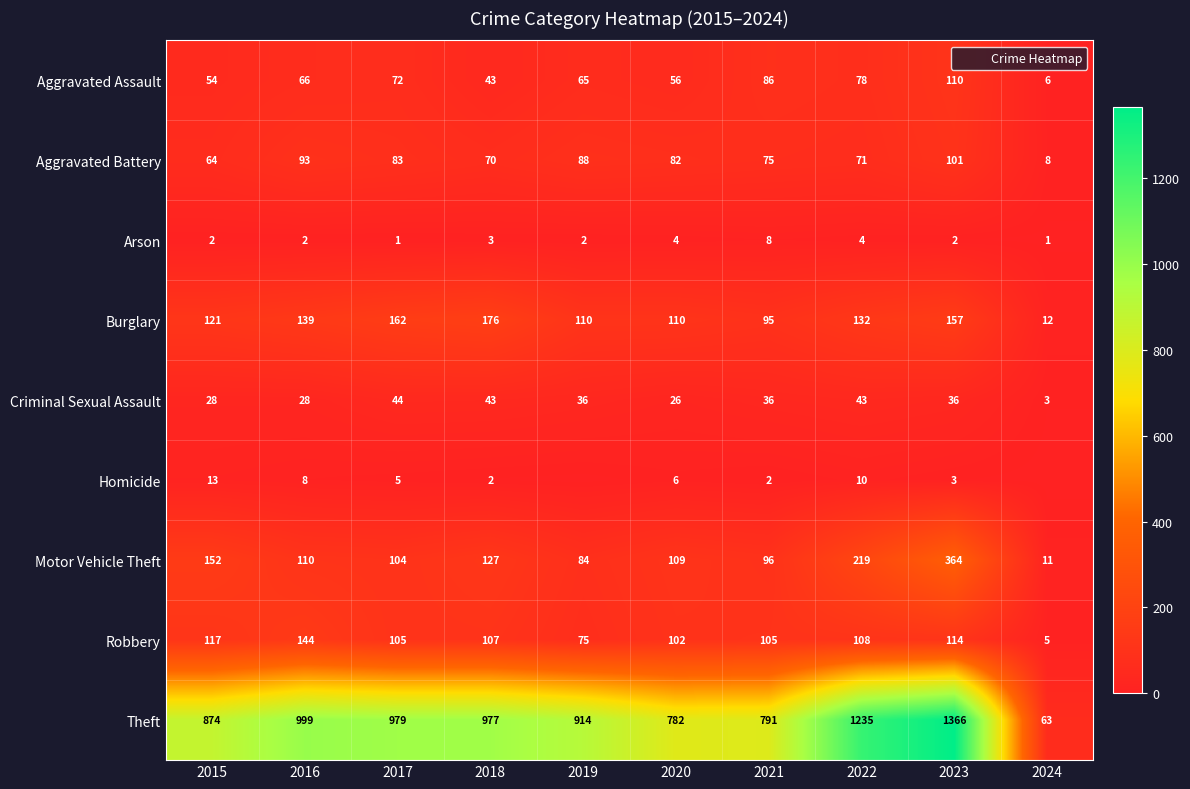

How many distinct data groups are displayed?

9